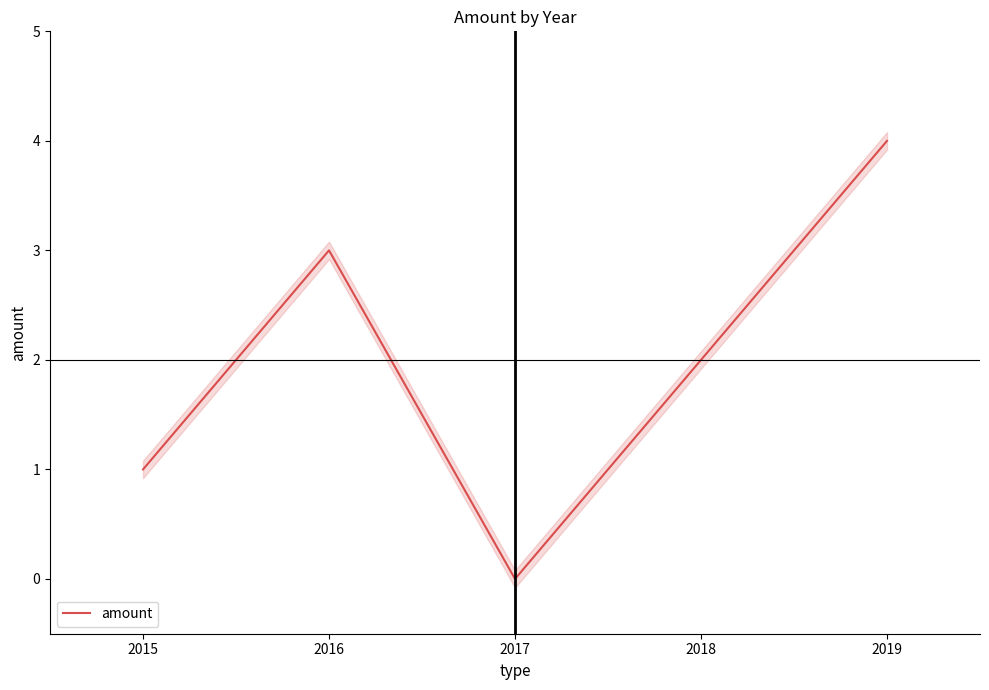

How many lines are shown in the chart?

1